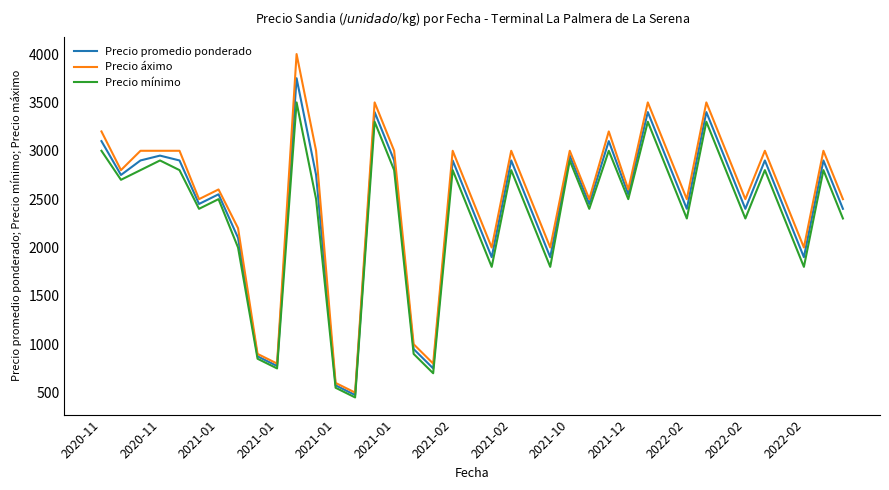

Rank the series by their average value, from lowest to highest.

Precio mínimo, Precio promedio ponderado, Precio áximo